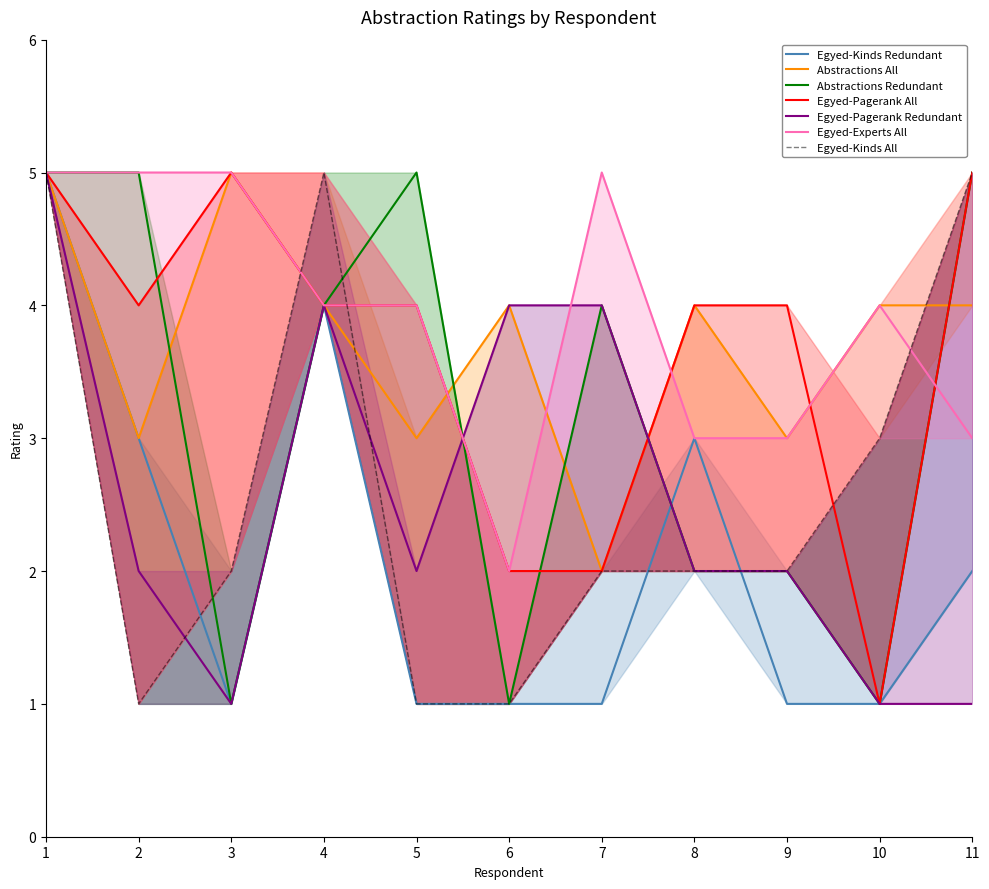

The value of Abstractions All at 4 is 6. True or false?

False